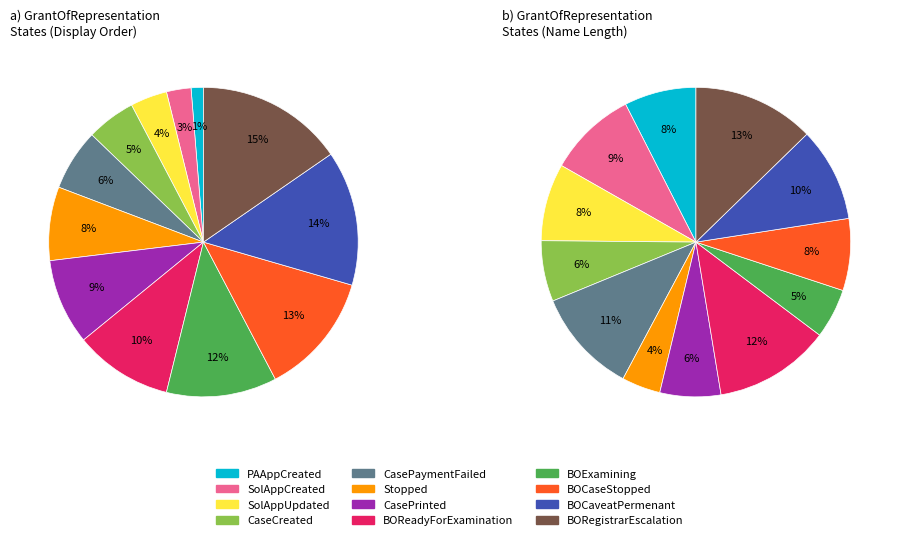

Which slice is the smallest?

PAAppCreated